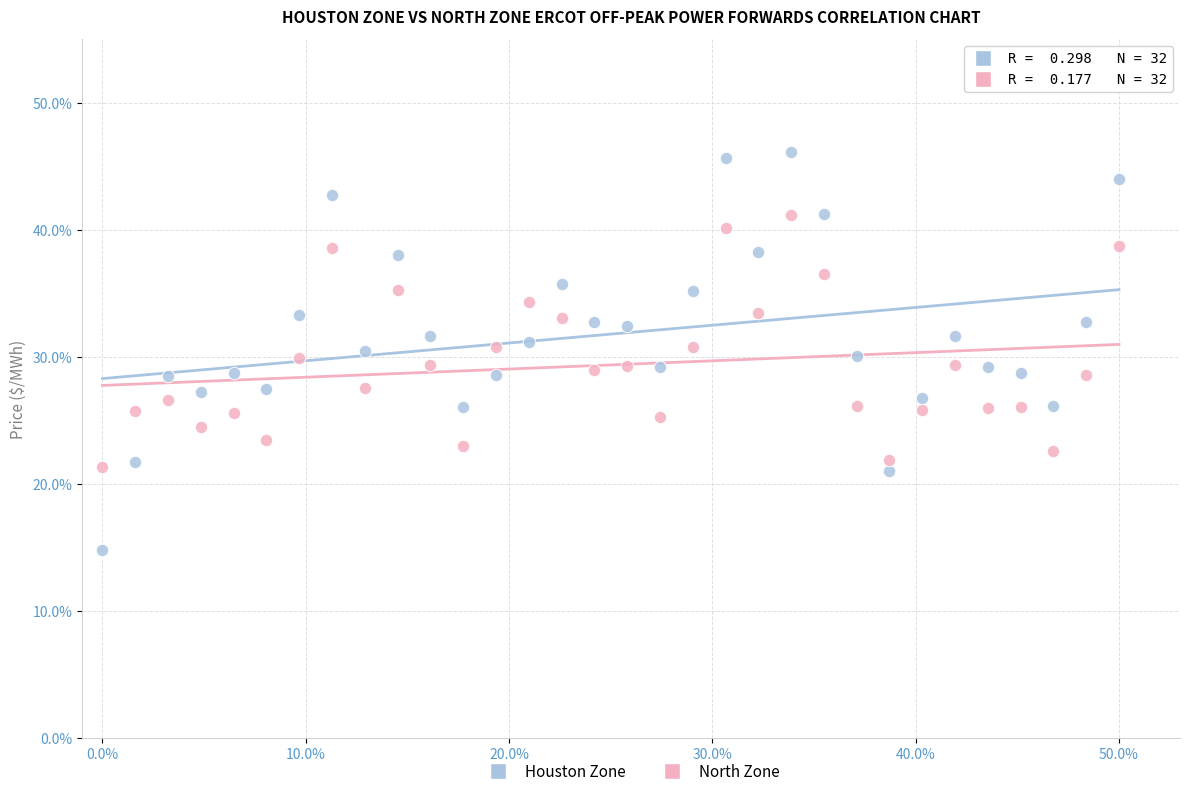

Across all data points, what is the range of Y values (max minus min)?

31.4